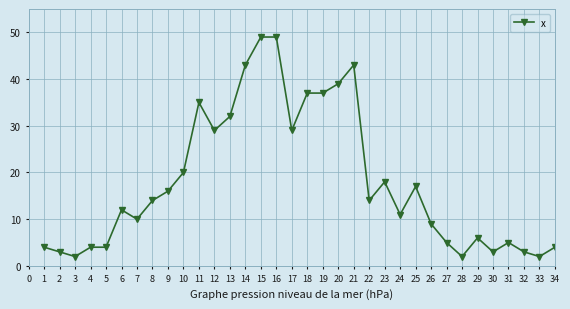

What is the average value?

18